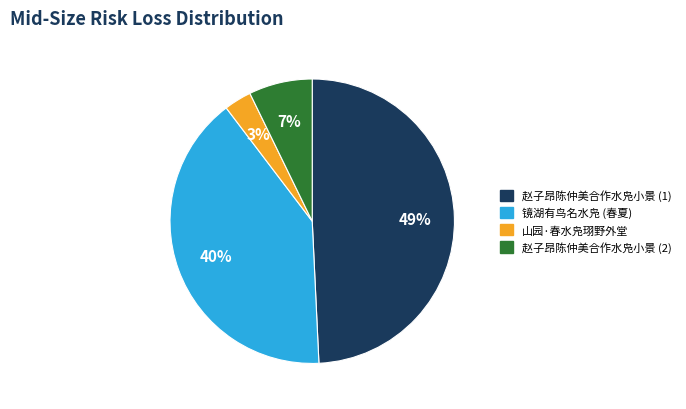

To the nearest percent, what is the average slice percentage?

25%